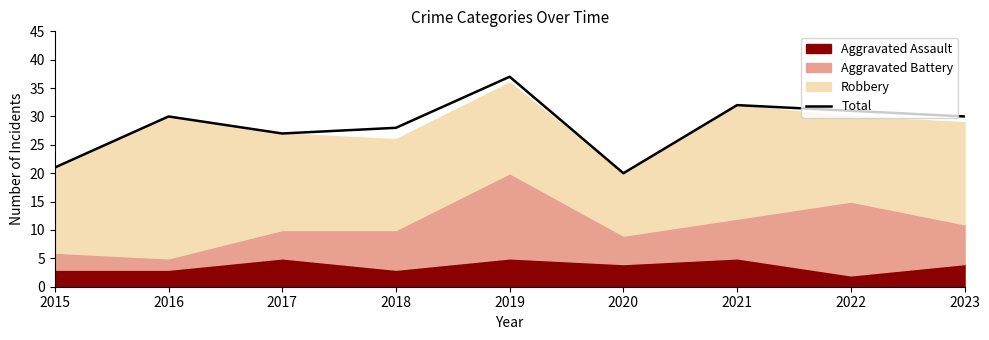

How many data points are less than 30?

4